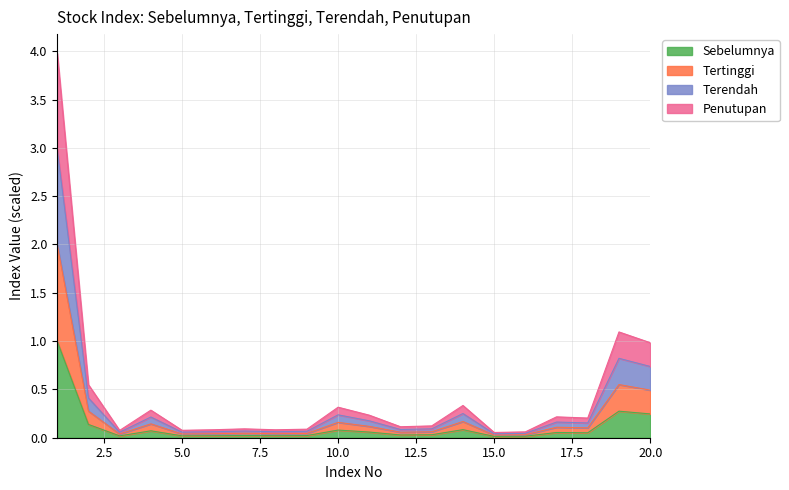

How many interior local valleys does the Terendah series have?

6